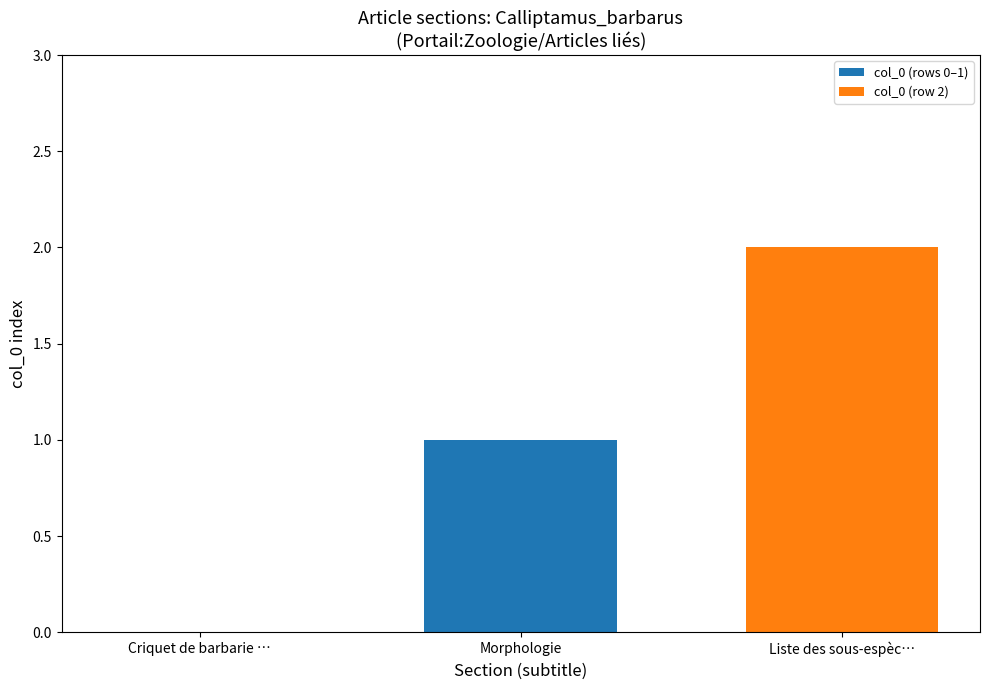

The value at Criquet de barbarie / Calliptamus barbarus is -1. True or false?

False